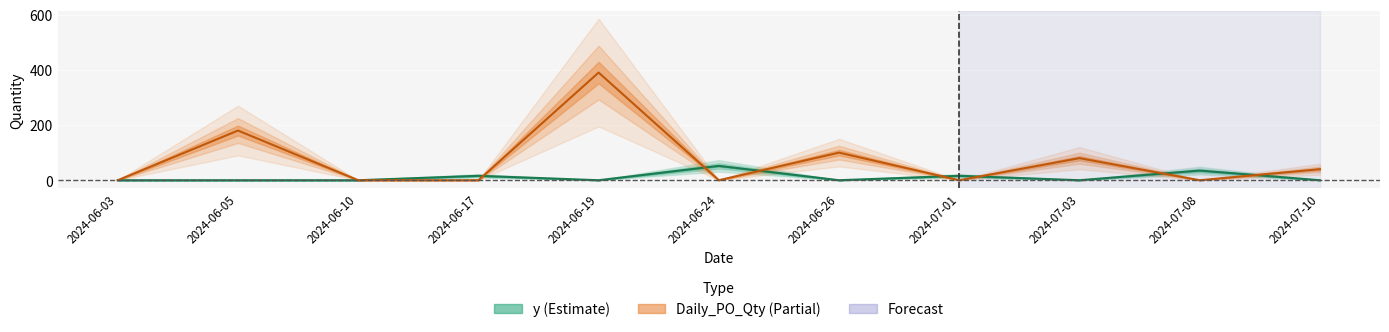

At which category is the sum across all series the highest?

2024-06-19